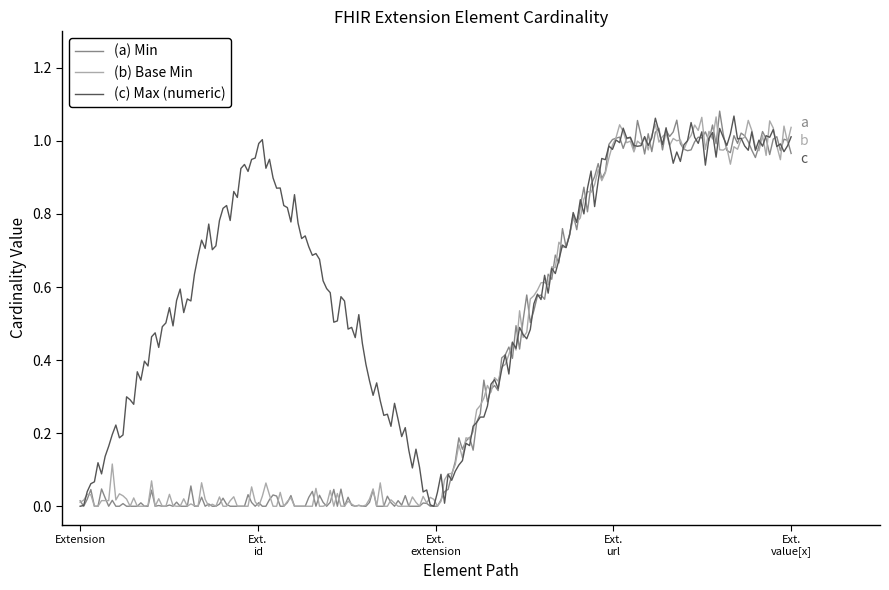

Which series has the largest total across all categories?

(c) Max (numeric)